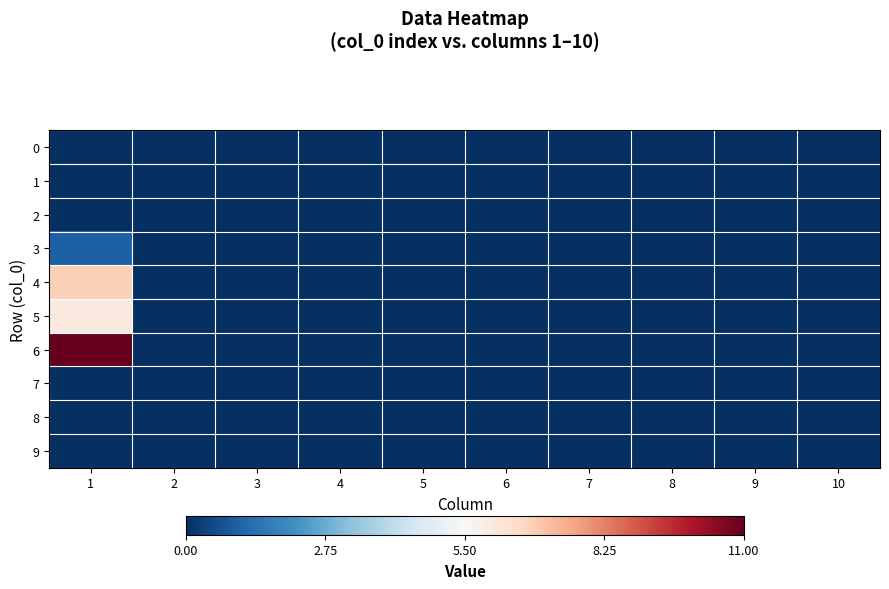

Reading left to right, extract all data points from this chart.

0: 1=0.0	2=0.0	3=0.0	4=0.0	5=0.0	6=0.0	7=0.0	8=0.0	9=0.0	10=0.0
1: 1=0.0	2=0.0	3=0.0	4=0.0	5=0.0	6=0.0	7=0.0	8=0.0	9=0.0	10=0.0
2: 1=0.0	2=0.0	3=0.0	4=0.0	5=0.0	6=0.0	7=0.0	8=0.0	9=0.0	10=0.0
3: 1=1.0	2=0.0	3=0.0	4=0.0	5=0.0	6=0.0	7=0.0	8=0.0	9=0.0	10=0.0
4: 1=6.8	2=0.0	3=0.0	4=0.0	5=0.0	6=0.0	7=0.0	8=0.0	9=0.0	10=0.0
5: 1=6.0	2=0.0	3=0.0	4=0.0	5=0.0	6=0.0	7=0.0	8=0.0	9=0.0	10=0.0
6: 1=11.0	2=0.0	3=0.0	4=0.0	5=0.0	6=0.0	7=0.0	8=0.0	9=0.0	10=0.0
7: 1=0.0	2=0.0	3=0.0	4=0.0	5=0.0	6=0.0	7=0.0	8=0.0	9=0.0	10=0.0
8: 1=0.0	2=0.0	3=0.0	4=0.0	5=0.0	6=0.0	7=0.0	8=0.0	9=0.0	10=0.0
9: 1=0.0	2=0.0	3=0.0	4=0.0	5=0.0	6=0.0	7=0.0	8=0.0	9=0.0	10=0.0